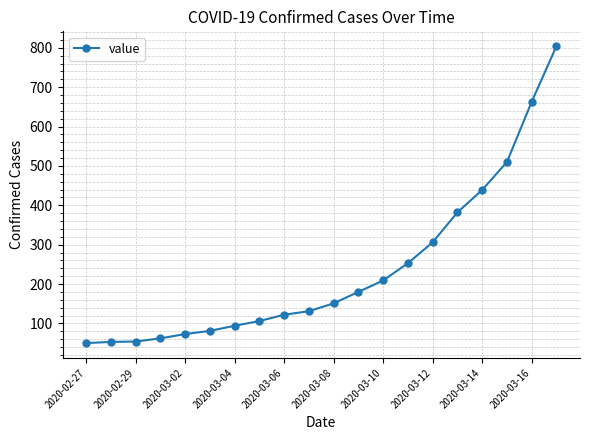

What is the minimum value shown in the chart?

50